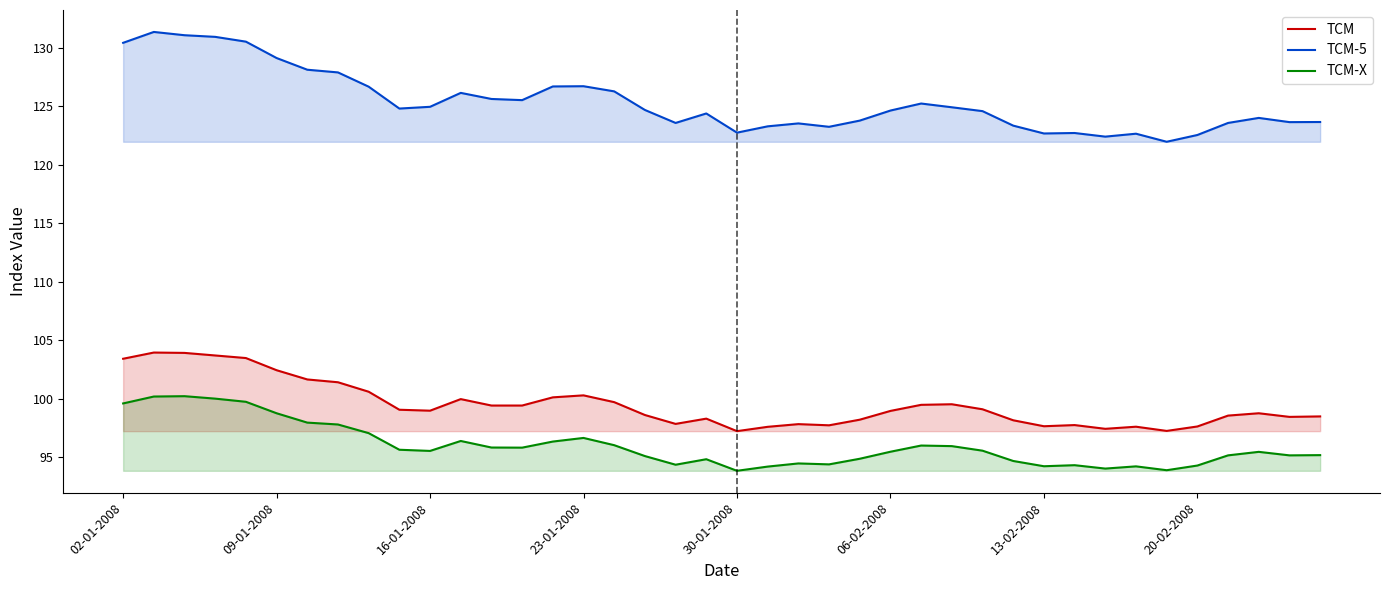

What is the maximum value for TCM?

103.9